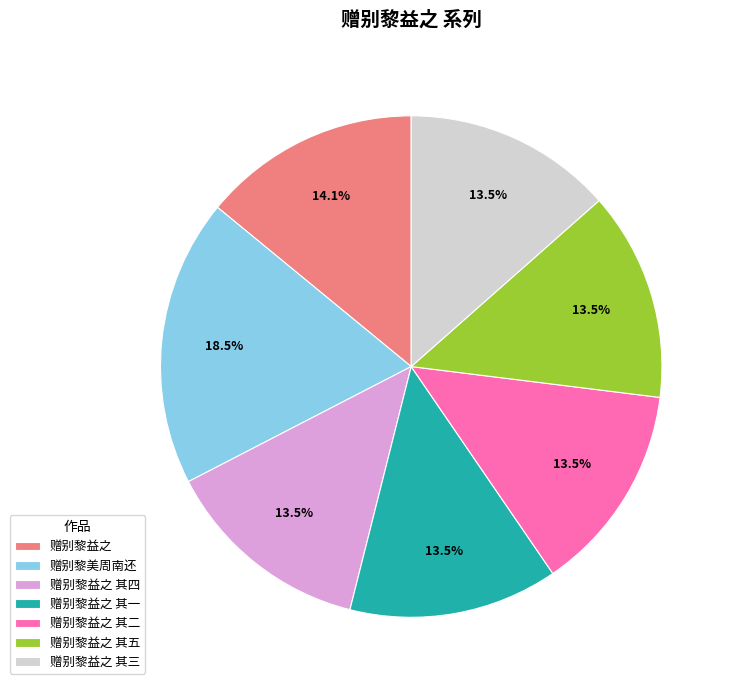

How many slices are in this pie chart?

7